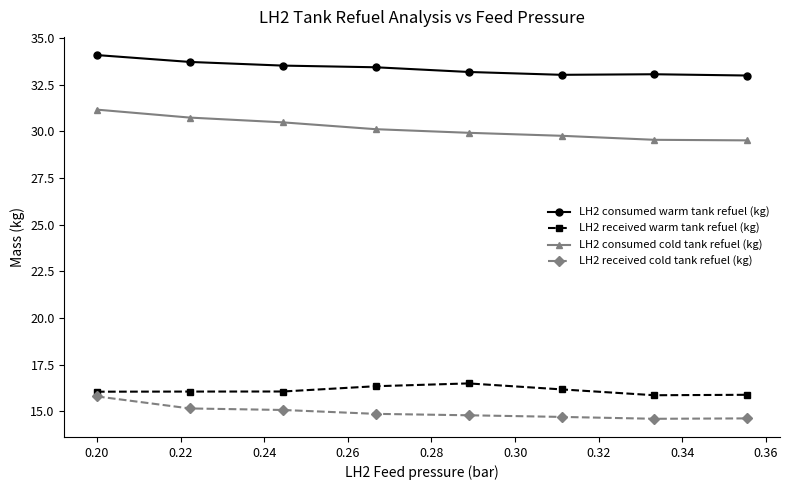

What is the lowest value of the LH2 consumed cold tank refuel (kg) series?

29.5